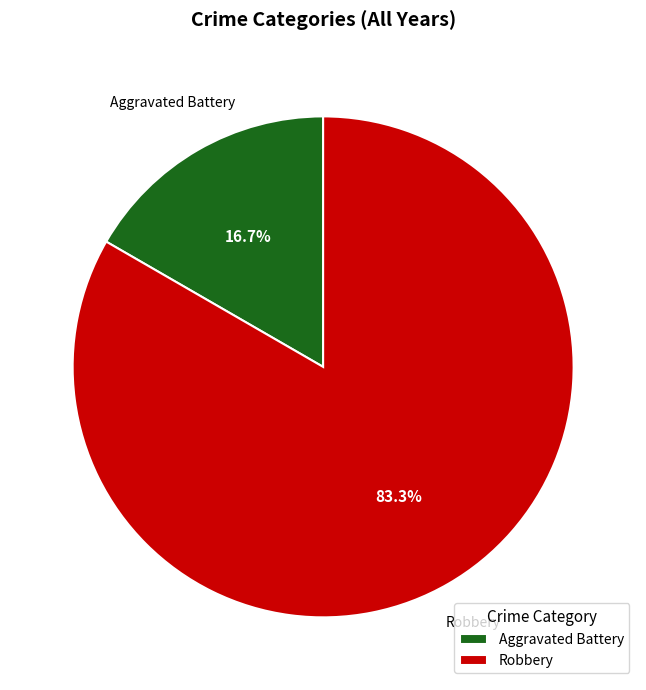

Approximately how many times larger is the value at Aggravated Battery compared to Robbery?

0.2